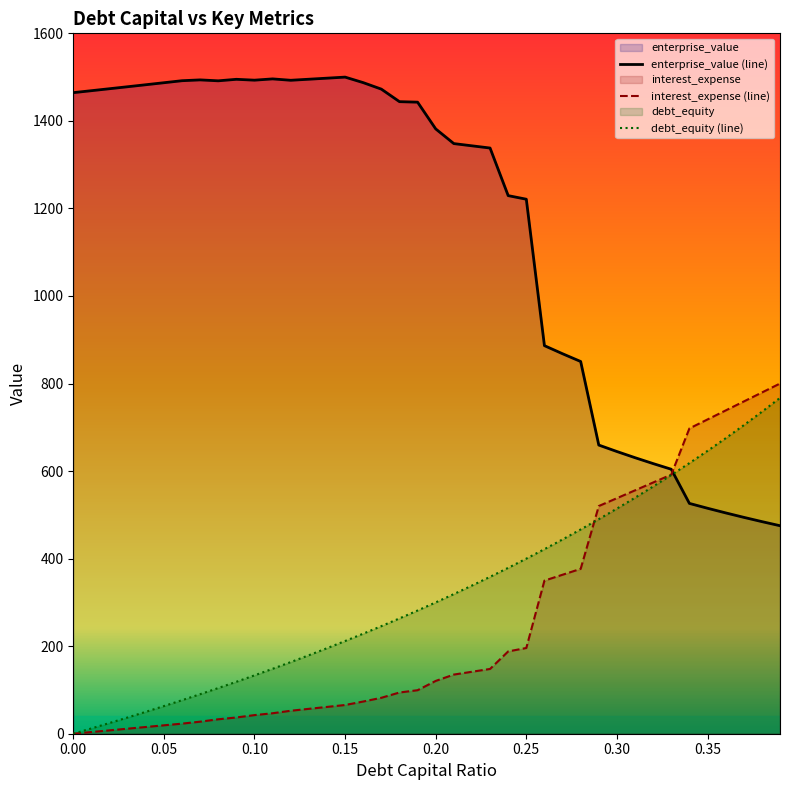

What is the spread (max minus min) of values at 0.15?

1434.4